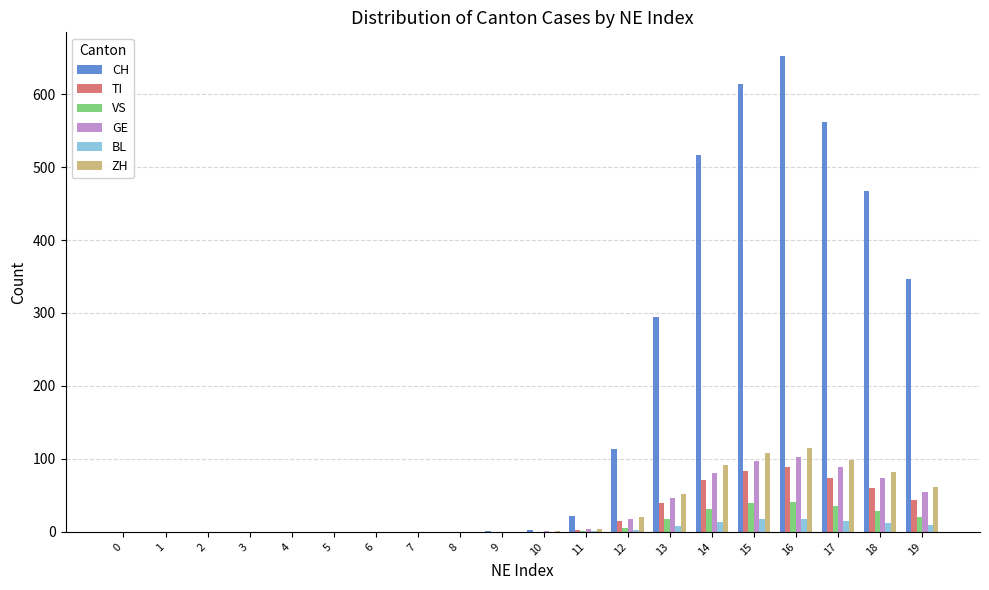

The BL series shows 18 at 16. True or false?

True